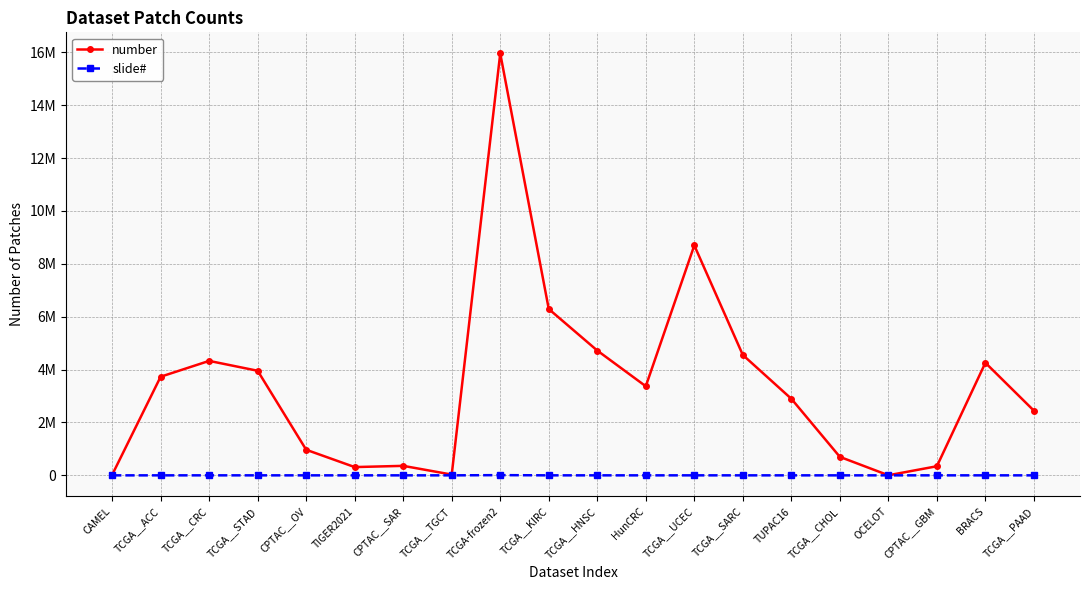

Is this an area chart (filled region under the line)?

No